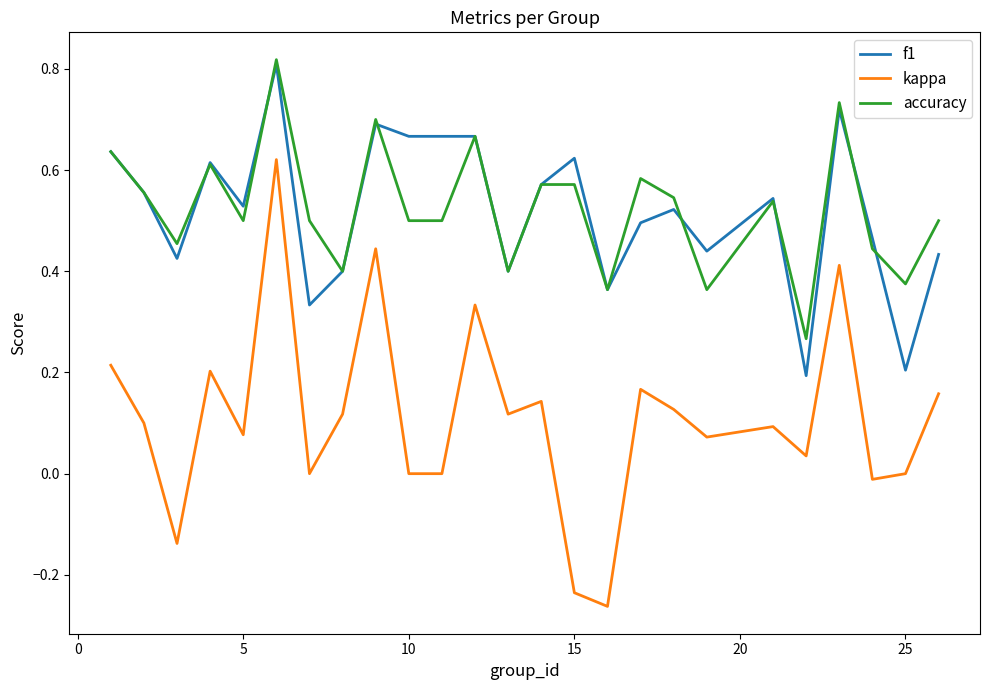

True or false: kappa and f1 cross at least once.

False